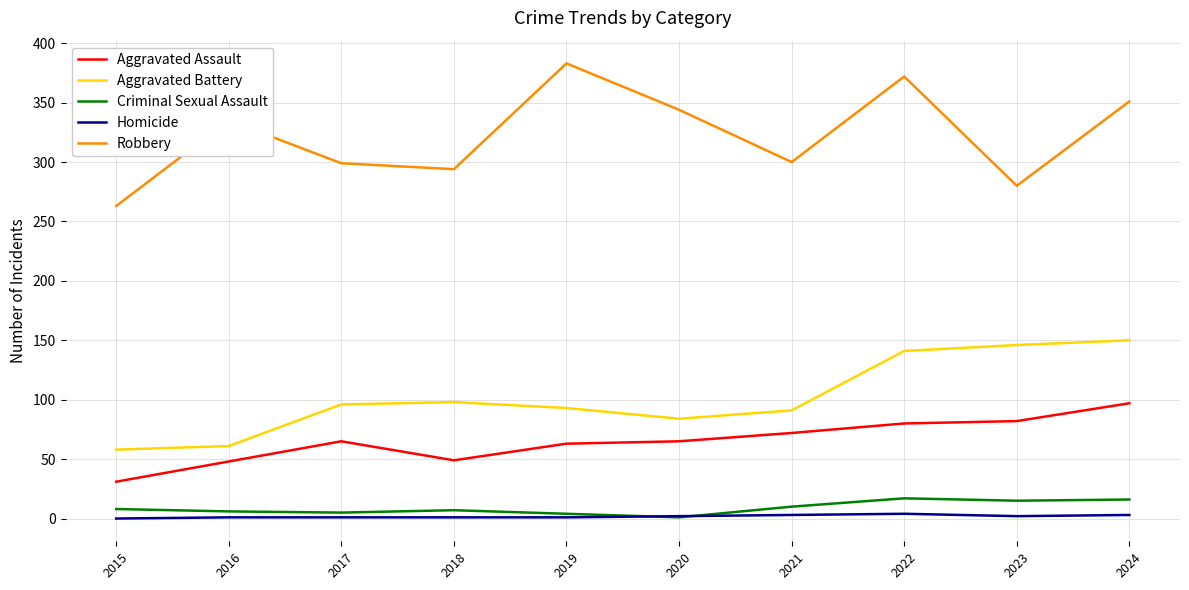

True or false: Aggravated Assault and Homicide intersect in this chart.

False